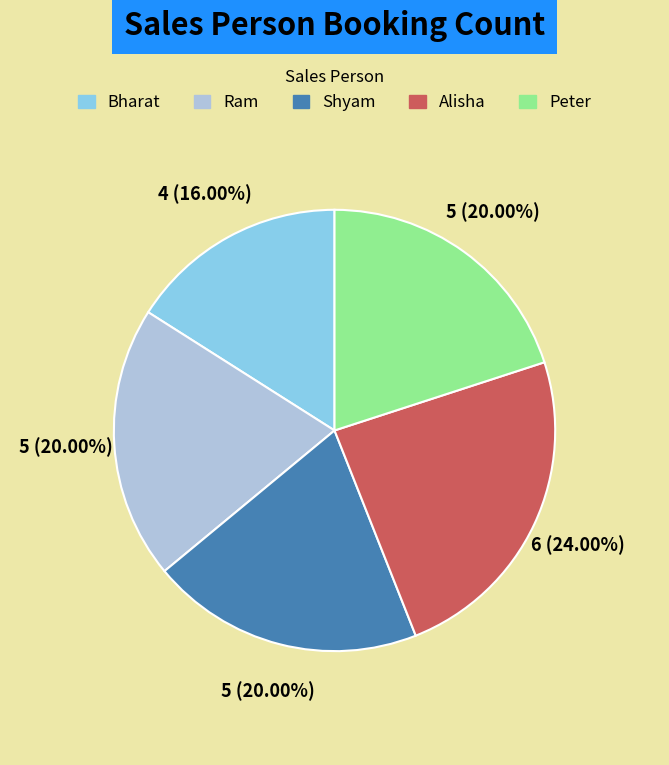

What is the total percentage of Peter and Ram?

40.0%